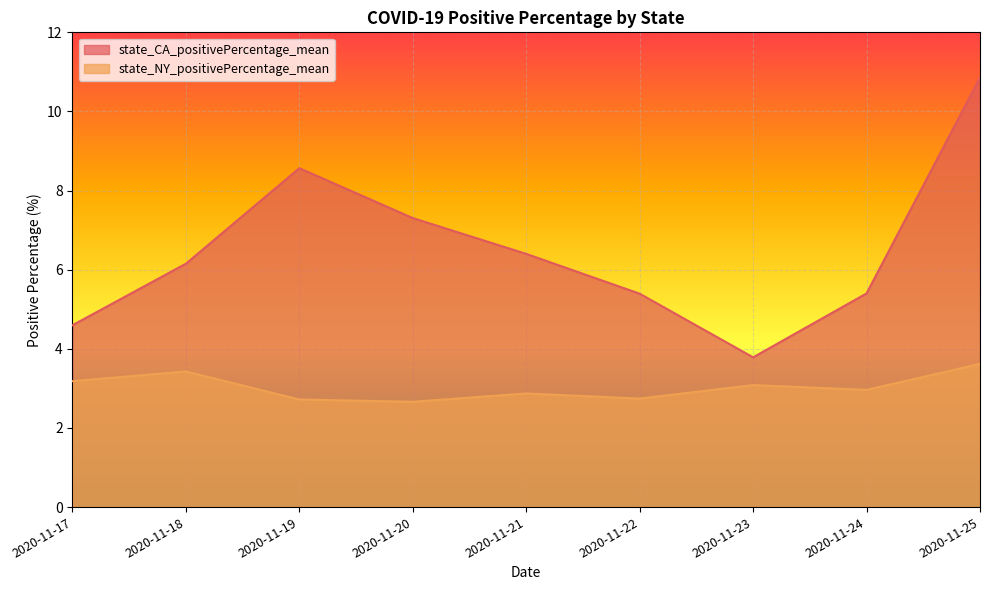

Reading right to left, list all the values displayed in this chart.

state_CA_positivePercentage_mean: 10.9	5.4	3.8	5.4	6.4	7.3	8.6	6.2	4.6
state_NY_positivePercentage_mean: 3.6	3.0	3.1	2.7	2.9	2.7	2.7	3.4	3.2